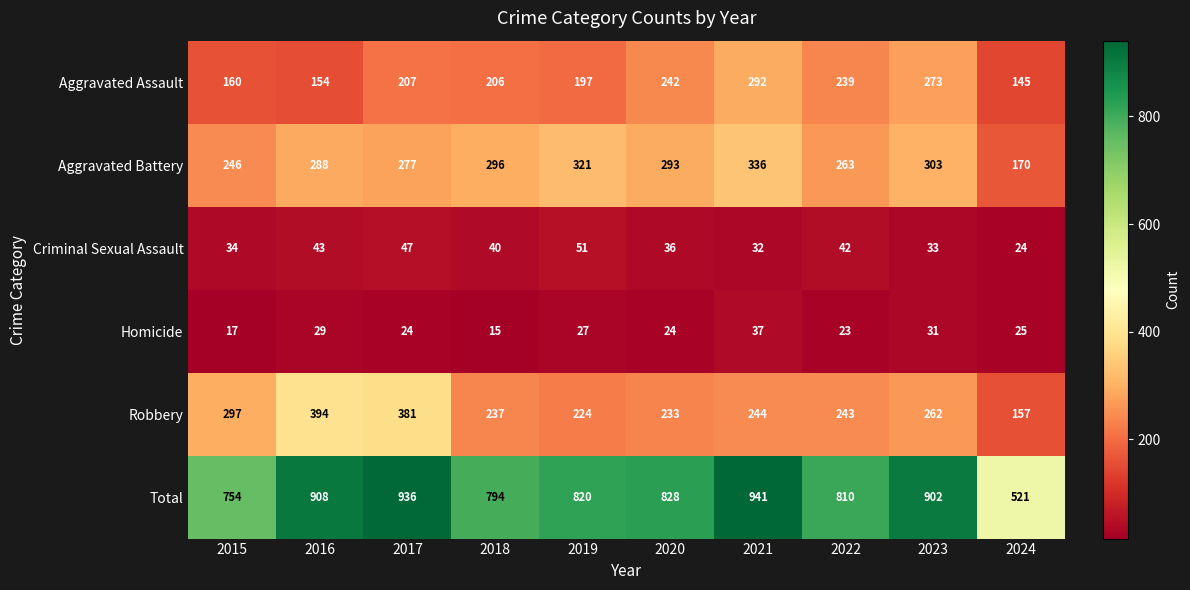

Is the value of Robbery at 2015 greater than the value of Criminal Sexual Assault at 2017?

Yes